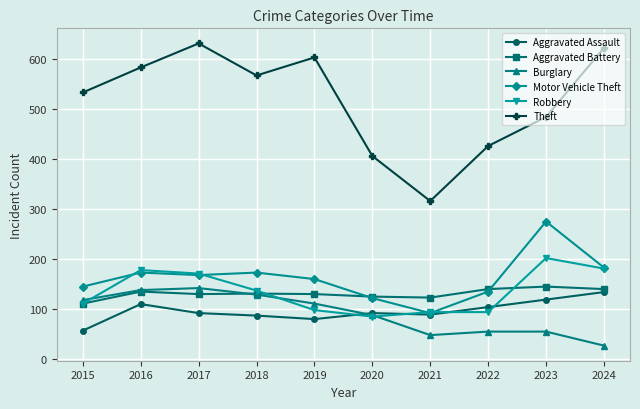

At which category does Aggravated Assault reach its first local peak?

2016